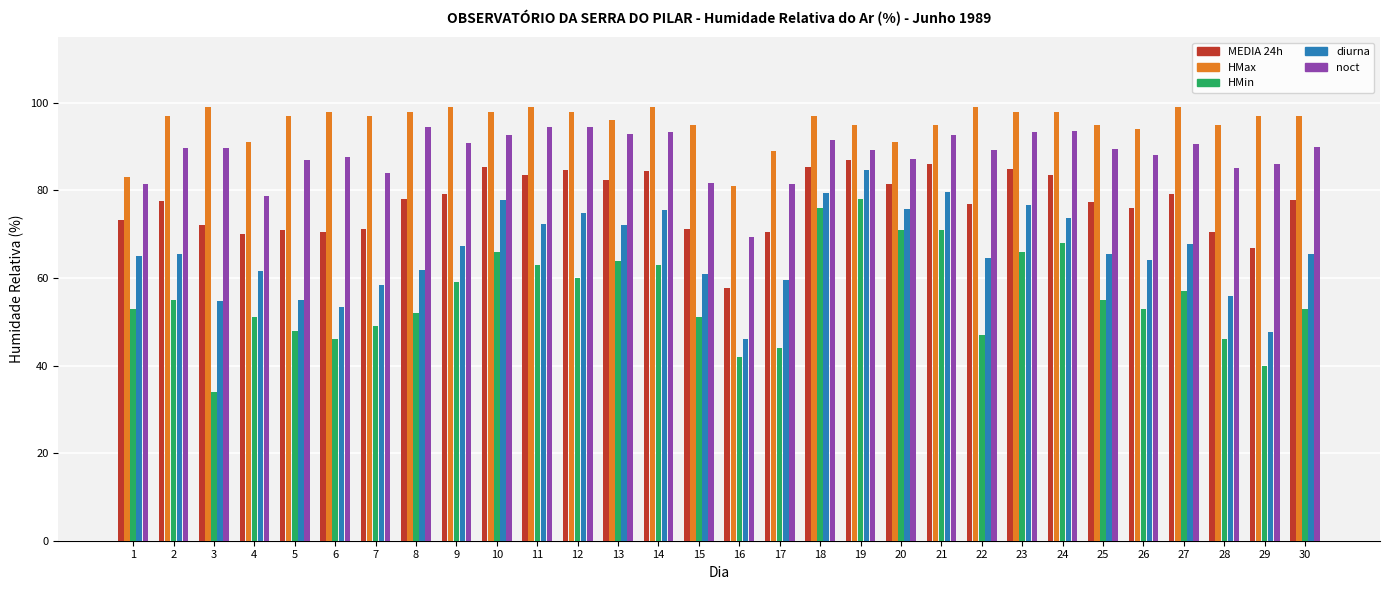

Count the number of data series in this chart.

5